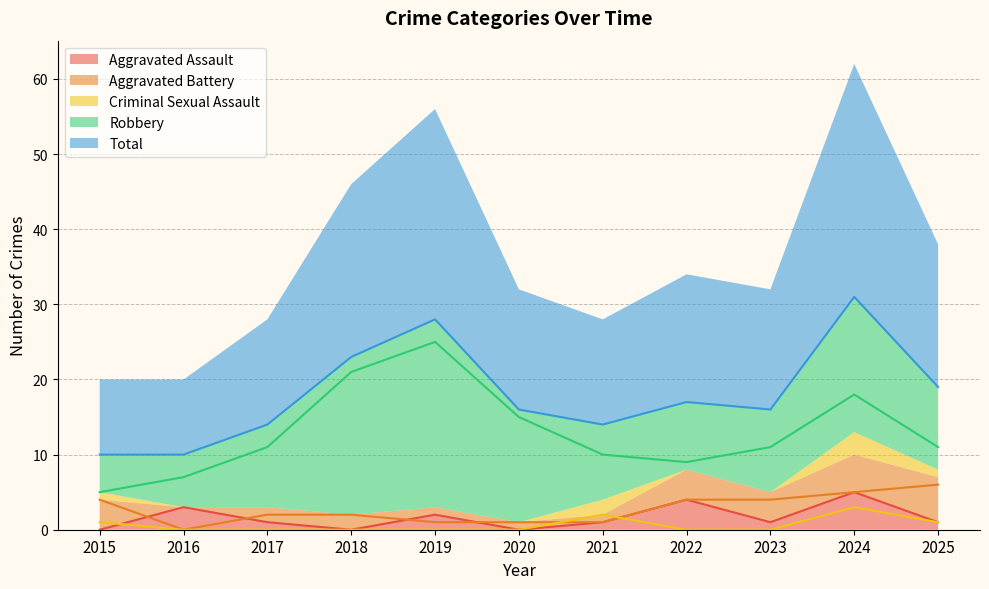

What is the difference between the maximum and minimum values in the Aggravated Assault series?

5